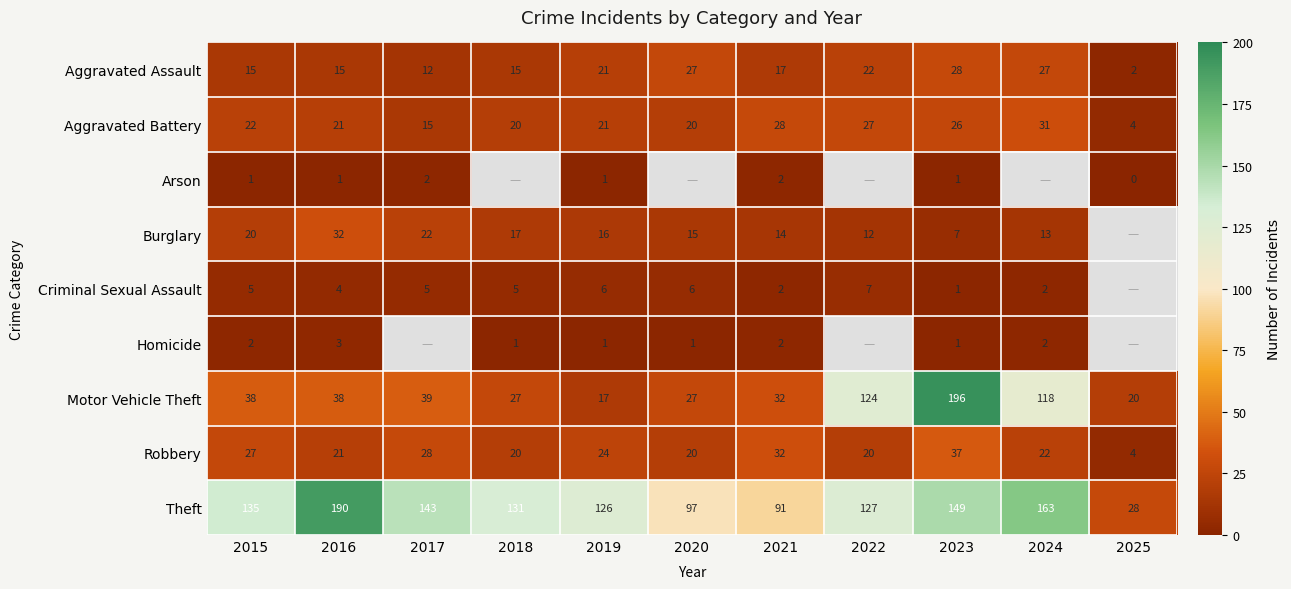

What is the difference between the highest and lowest values at 2019?

125